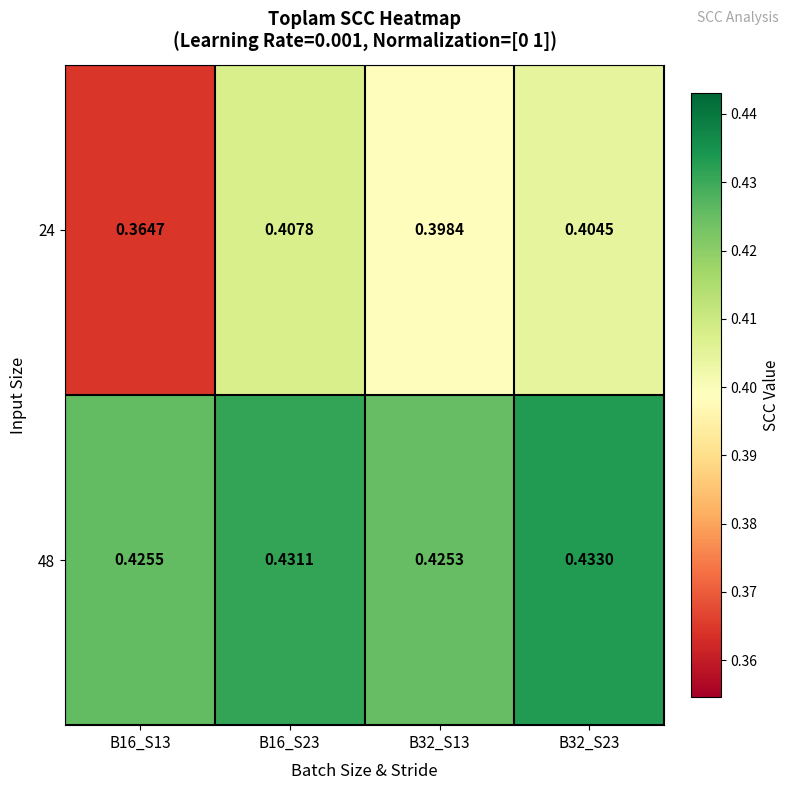

Is the value of 48 at B16_S13 greater than the value of 24 at B32_S23?

Yes